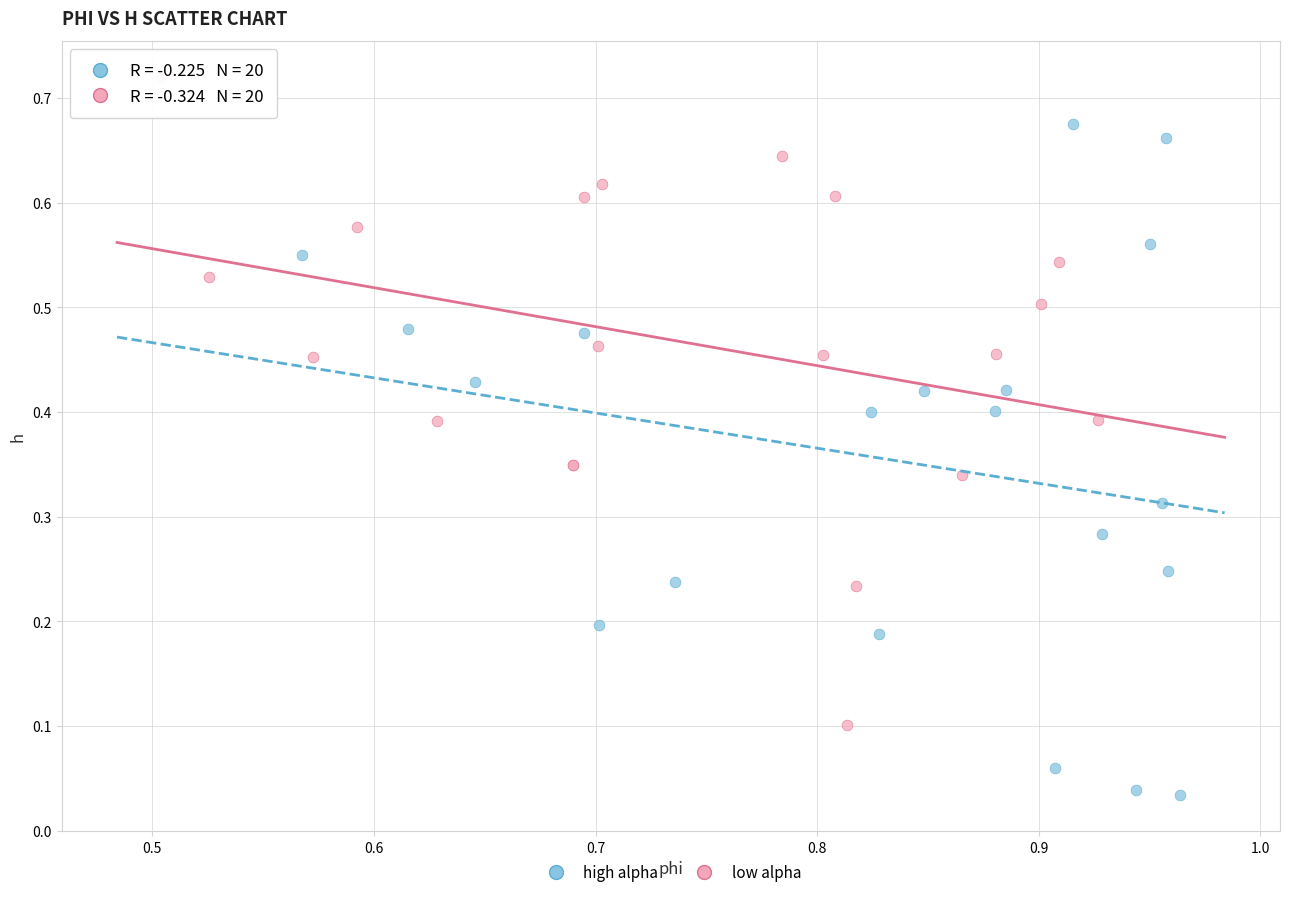

What are all the series names shown in the legend?

high alpha, low alpha